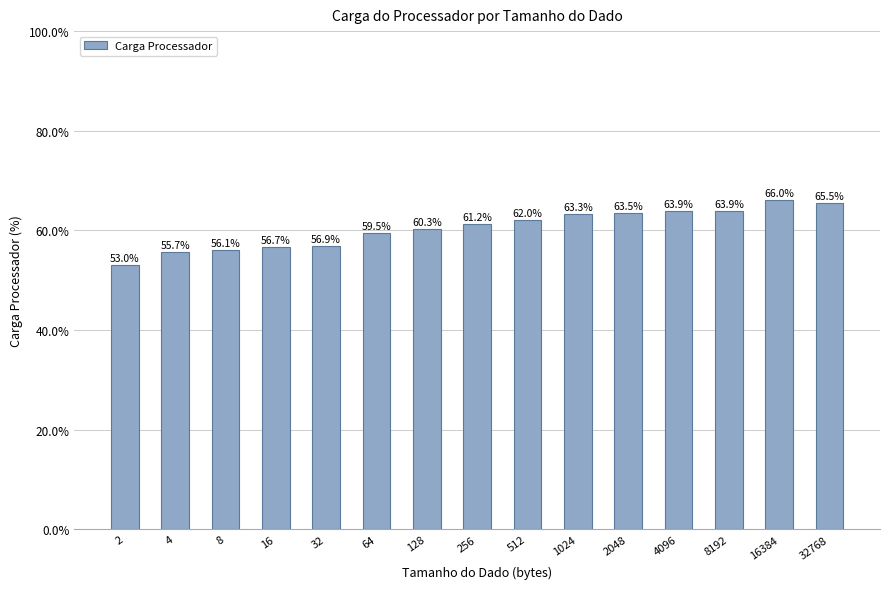

What is the value of the 1st bar from the left?

53.0